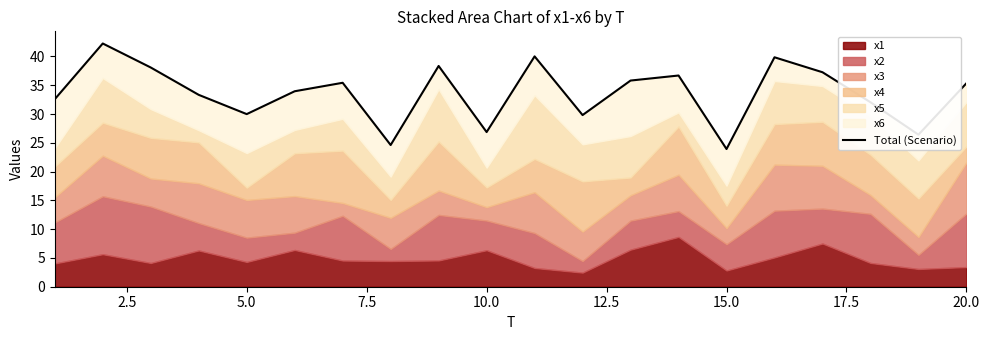

Between 15.0 and 5.0, which is larger?

5.0